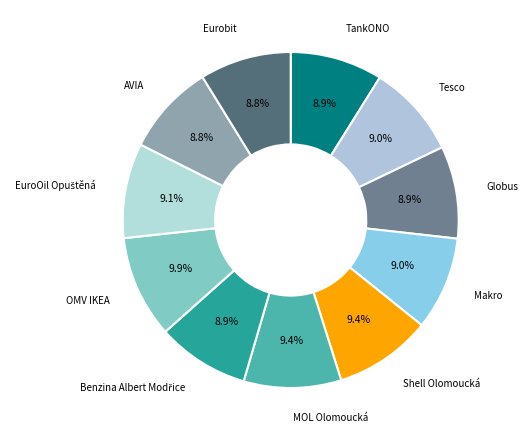

What percentage is the TankONO slice, to the nearest percent?

9%